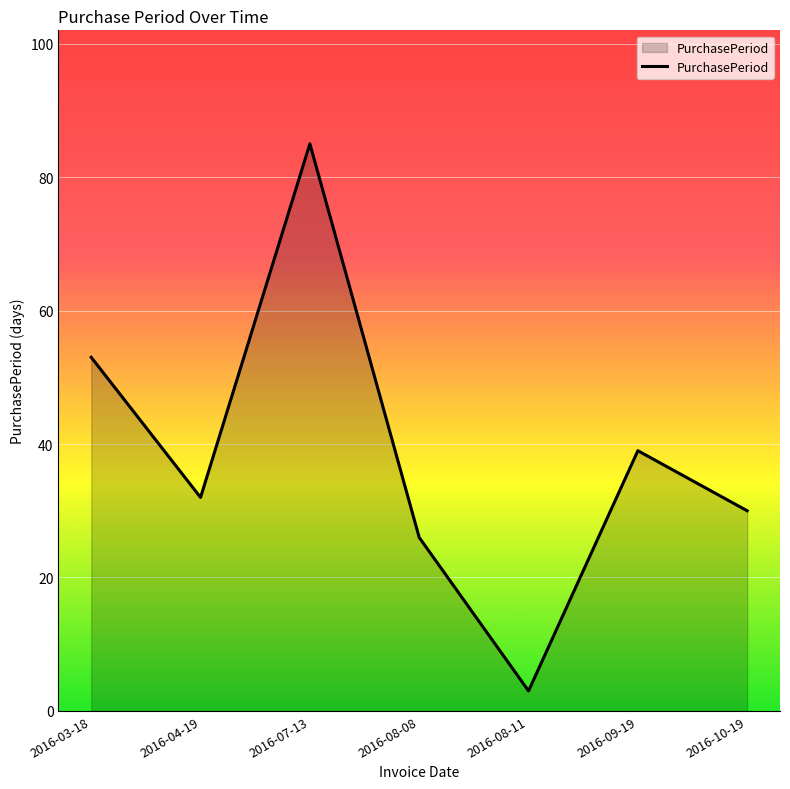

What is the approximate value at 2016-04-19, to the nearest 10?

30